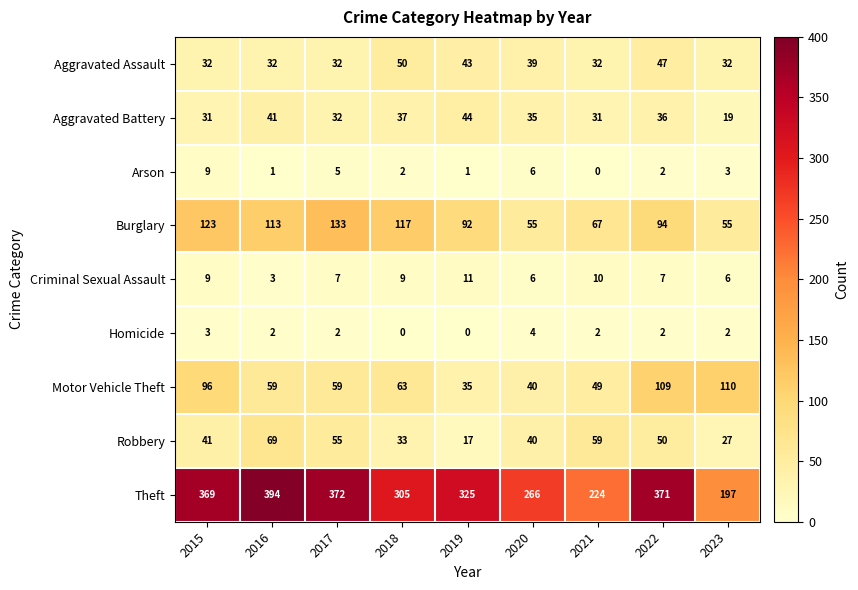

Is it true that Robbery equals 55 at 2017?

True